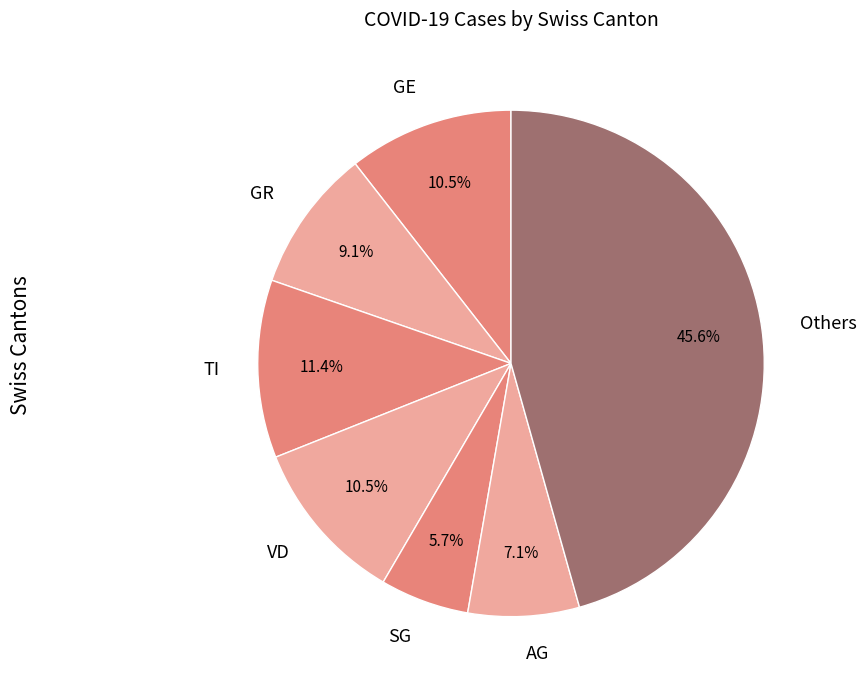

Combined, what portion of the pie is GR and SG?

14.8%